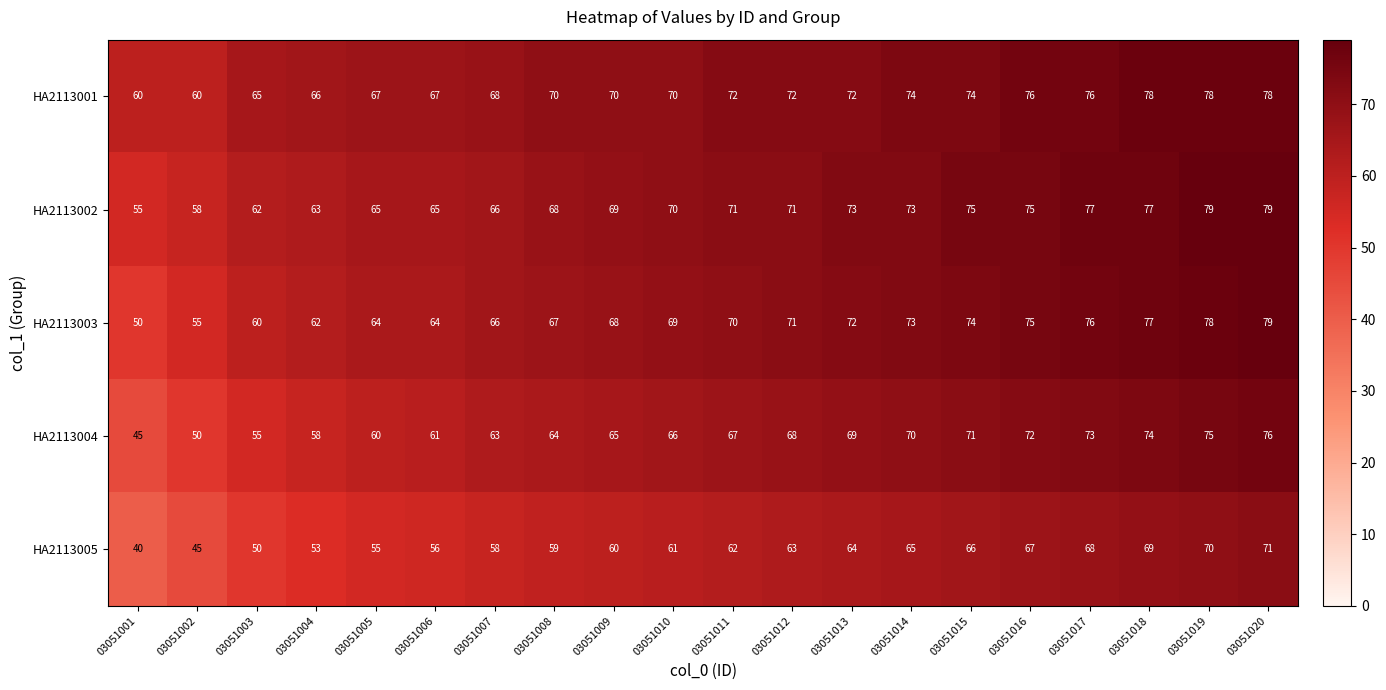

Which series has the largest total across all categories?

HA2113001